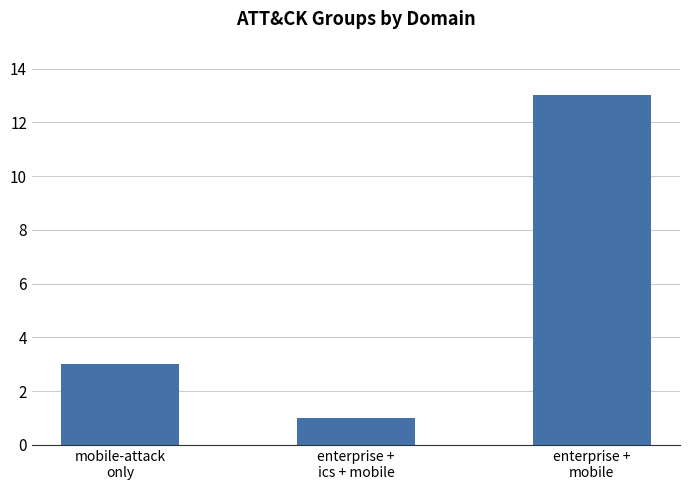

List the labels in order of value, largest first.

enterprise +
mobile, mobile-attack
only, enterprise +
ics + mobile